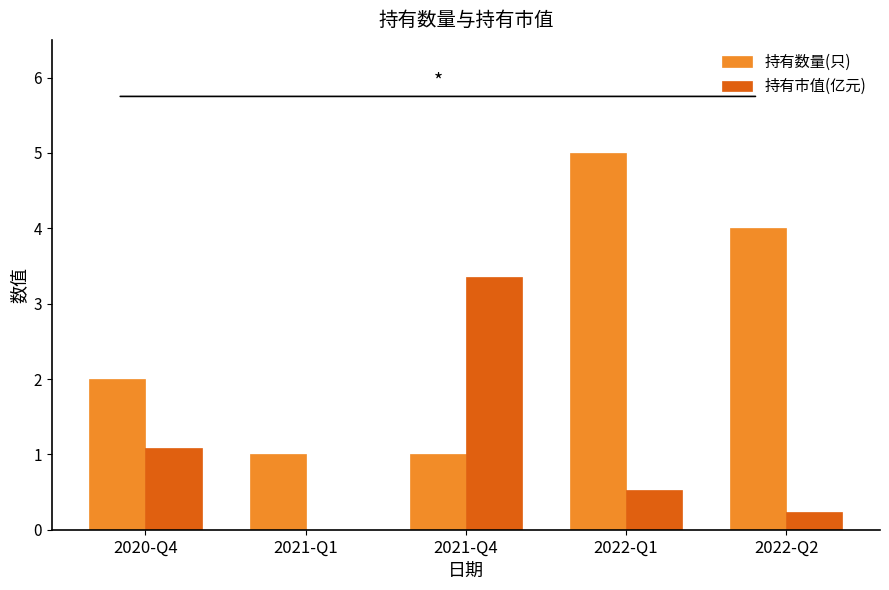

The 持有市值(亿元) series shows 0.5 at 2020-Q4. True or false?

False